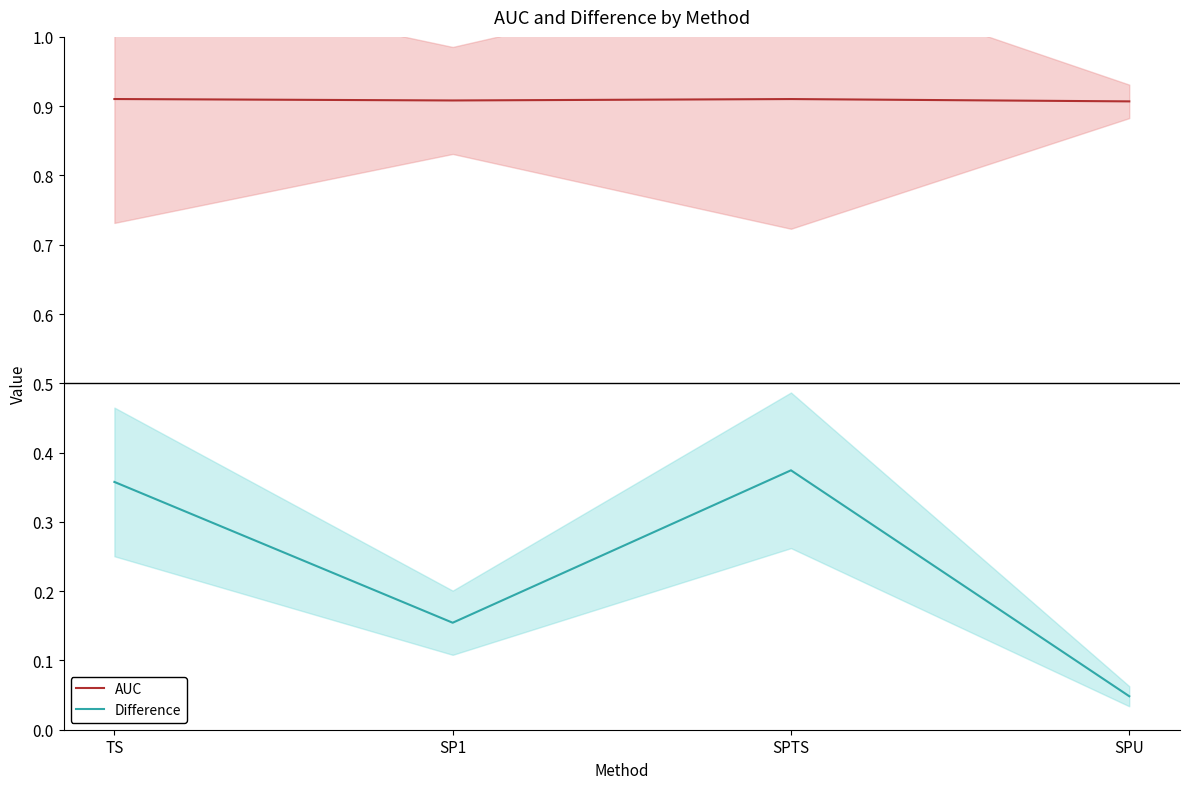

What is the spread (max minus min) of values at SPU?

0.9